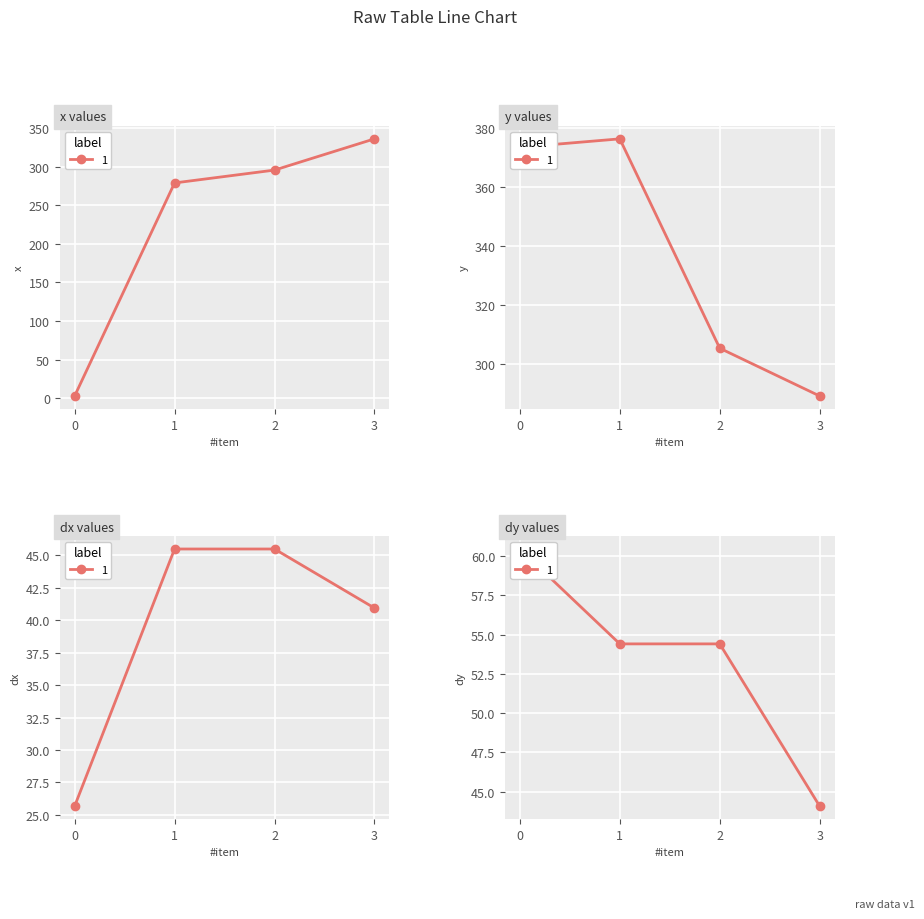

List the series in order of their peak value, lowest first.

dx, dy, x, y